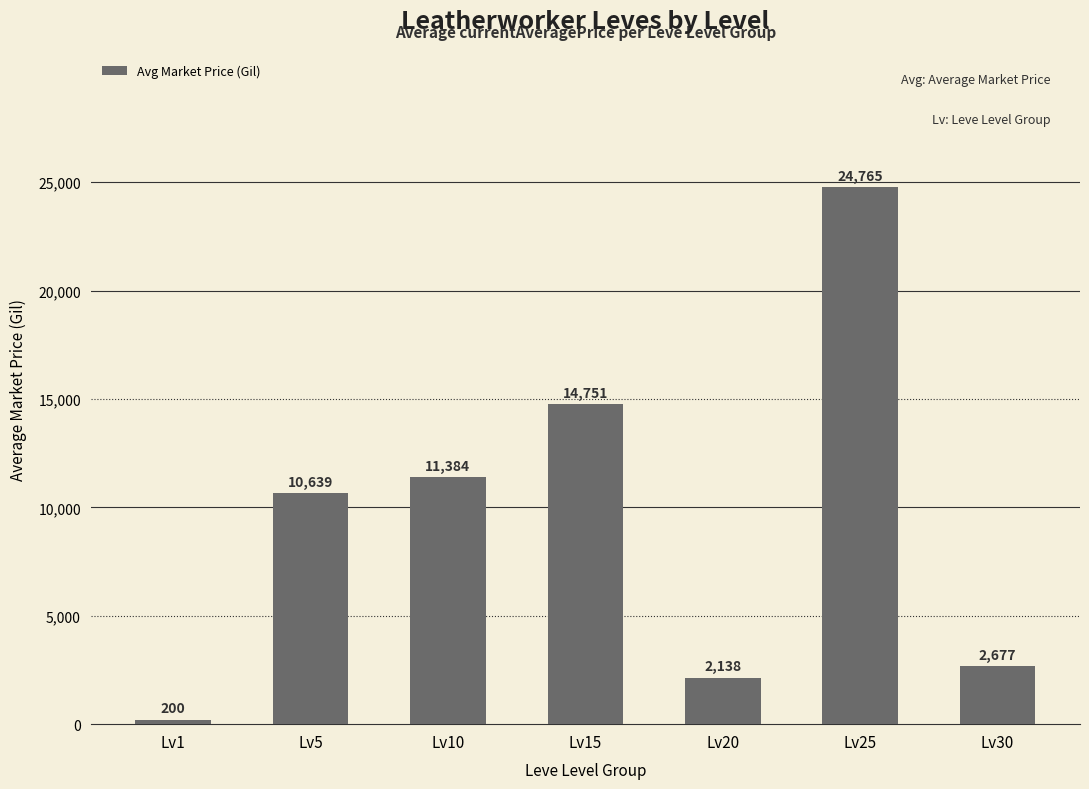

Rank the categories by value from lowest to highest.

Lv1, Lv20, Lv30, Lv5, Lv10, Lv15, Lv25